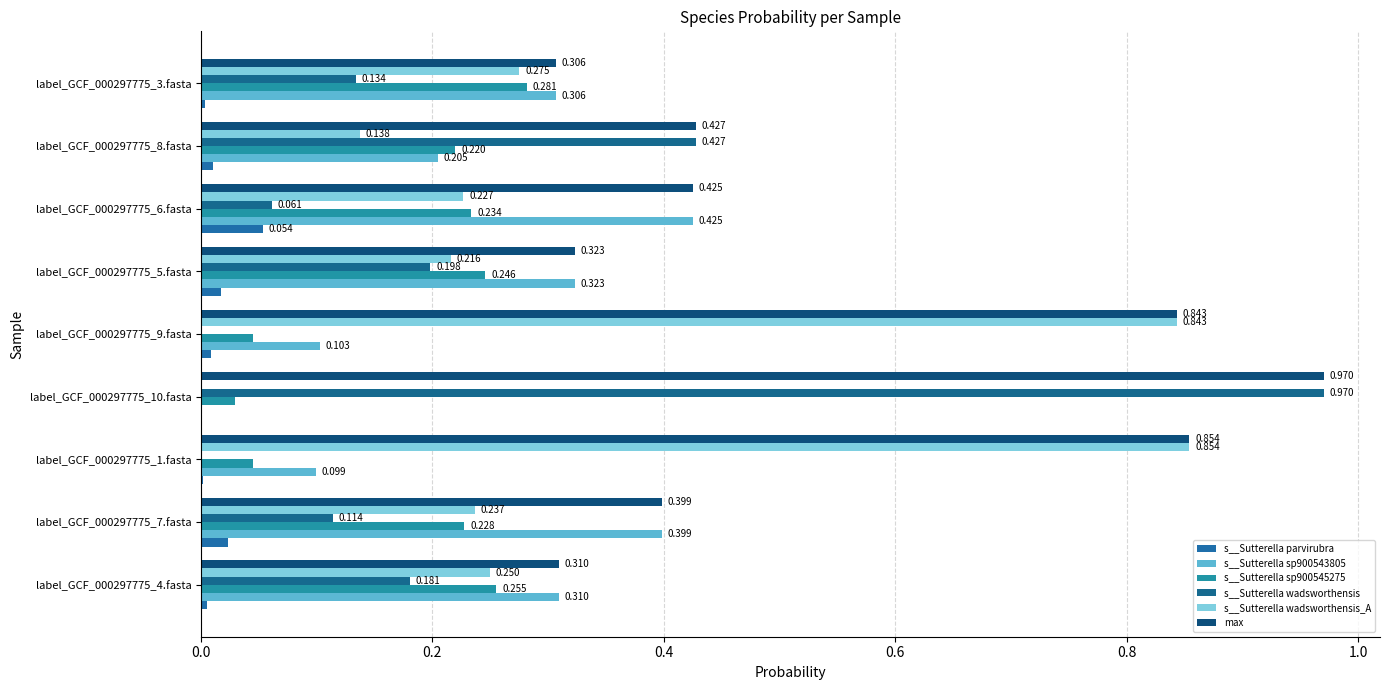

How many distinct data groups are displayed?

6